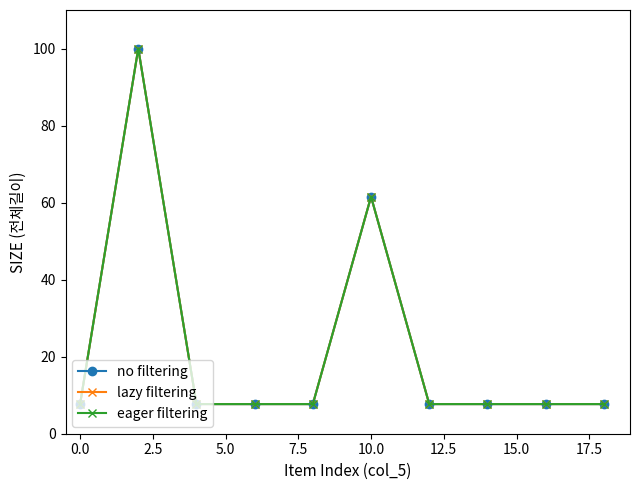

Does the chart have visible grid lines?

No